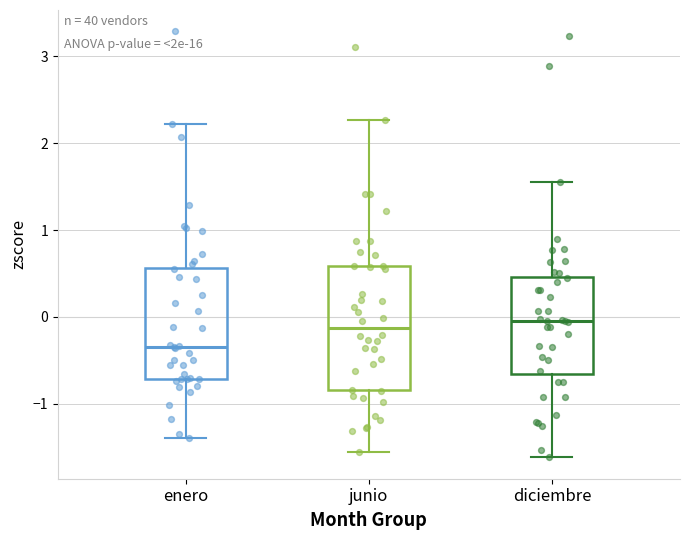

Which box's median line is the lowest?

enero